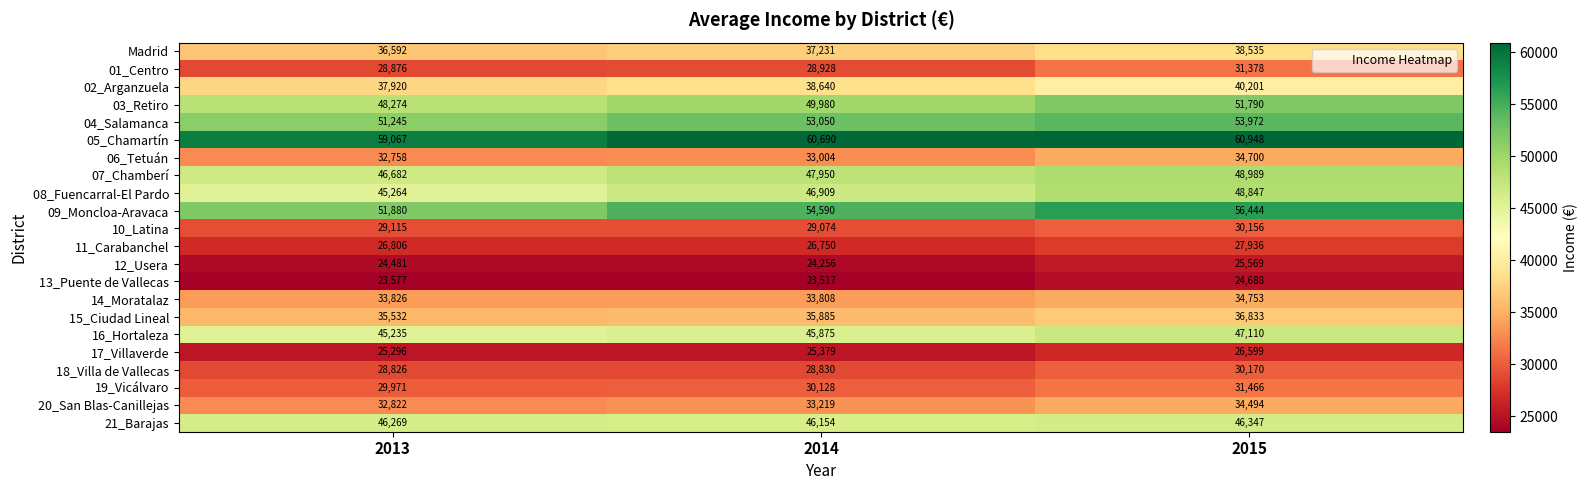

The value of 06_Tetuán at 2014 is 33004. True or false?

True